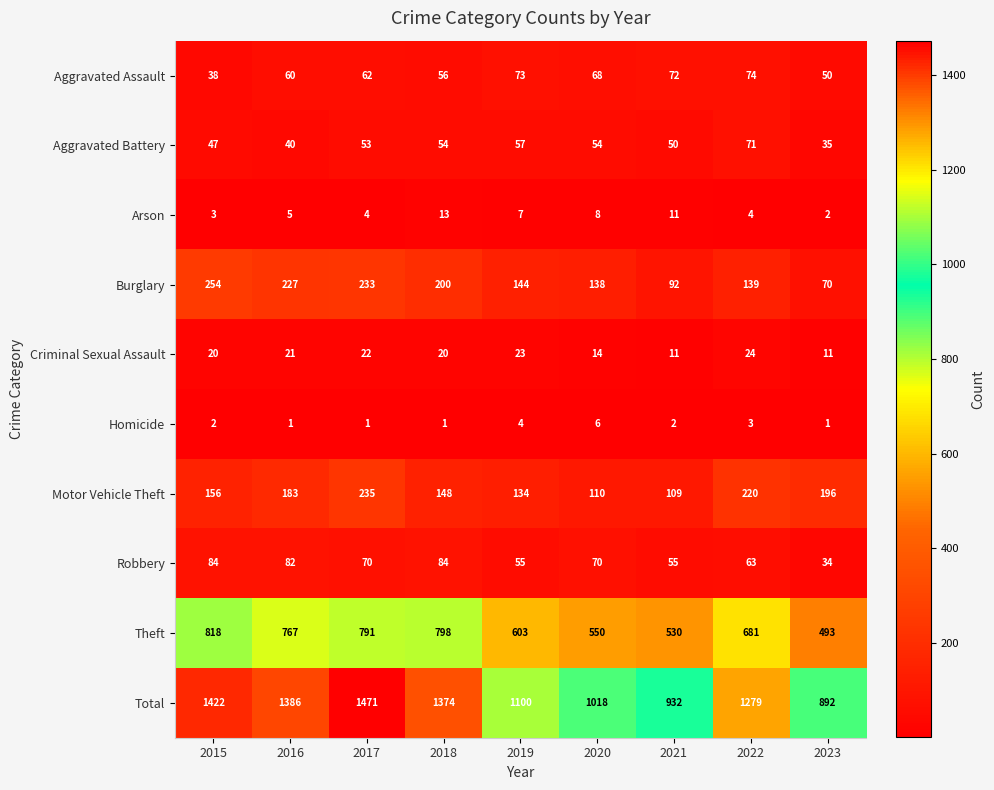

What is the total value across all series at 2018?

2748